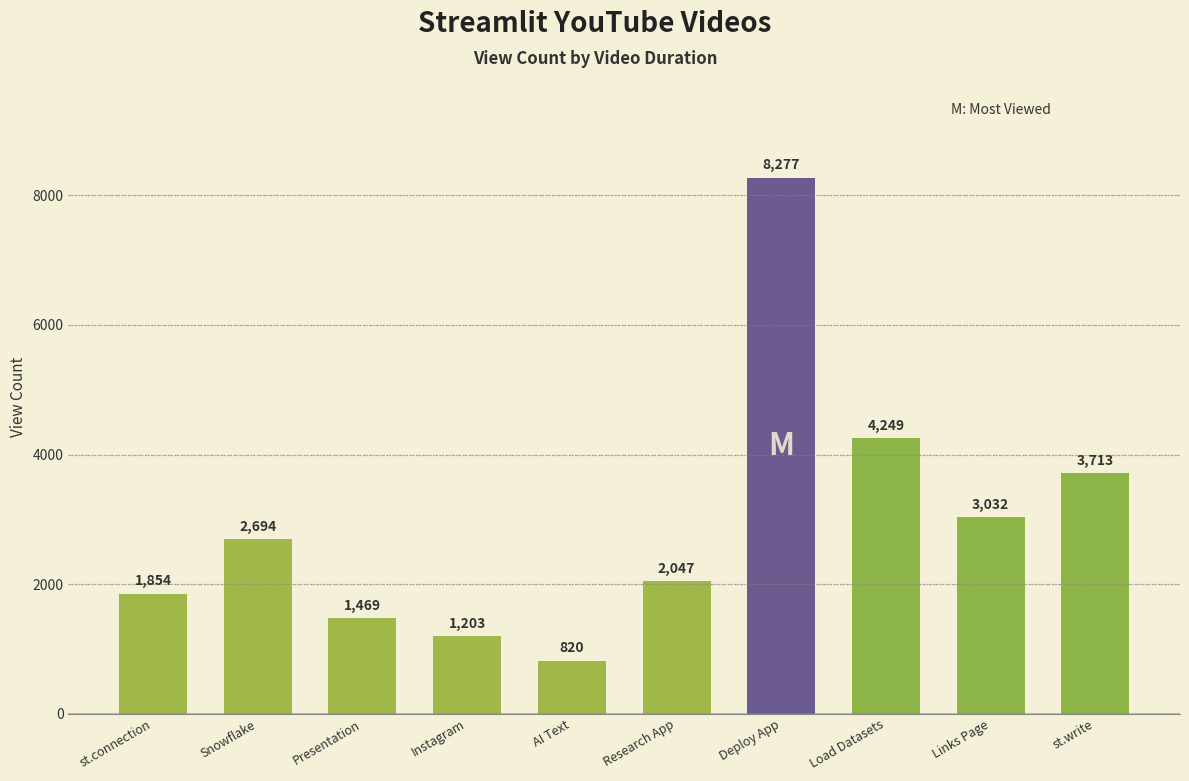

Which category has the highest value across all series?

Deploy App